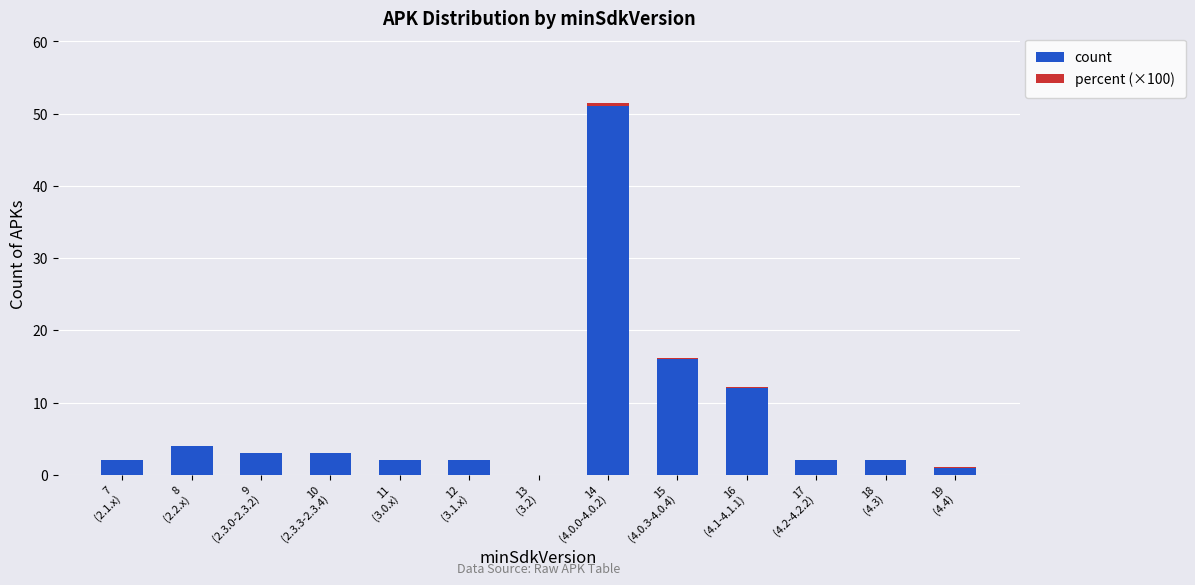

What is the sum of all count values?

100.0